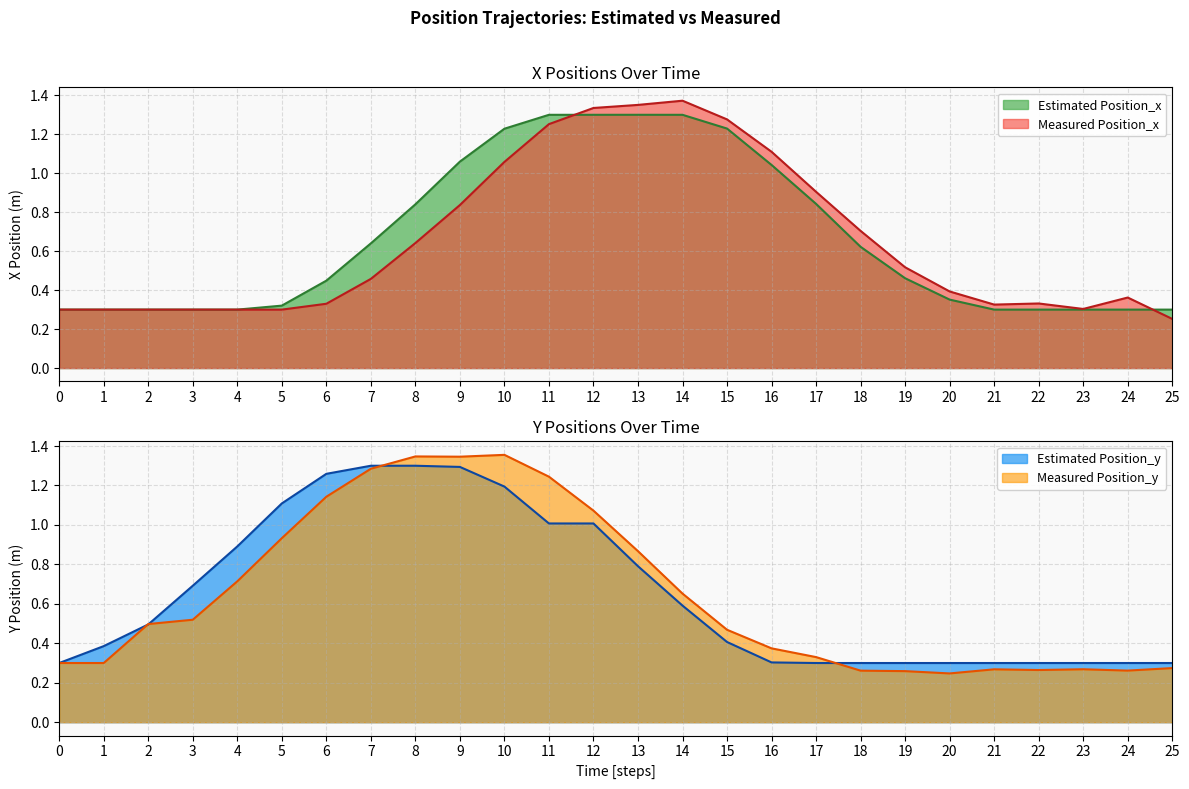

The Measured Position_y series shows 0.3 at 0. True or false?

True